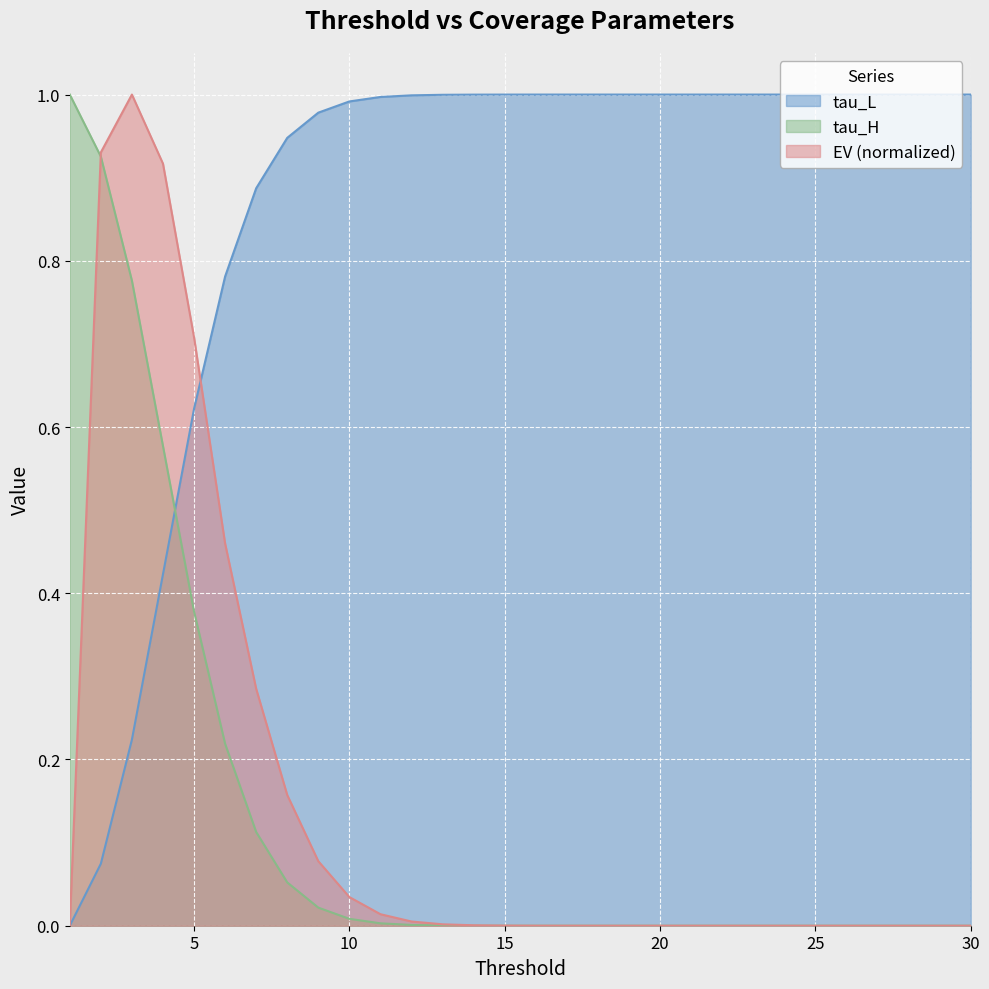

Does the chart display data point markers on the line(s)?

No